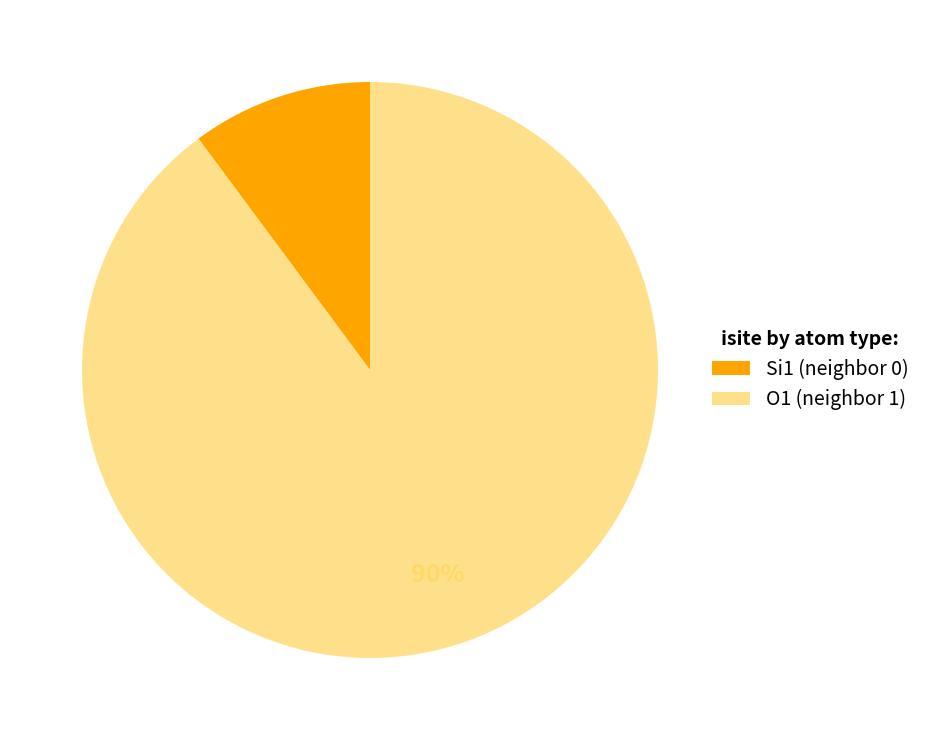

How many slices are in this pie chart?

2